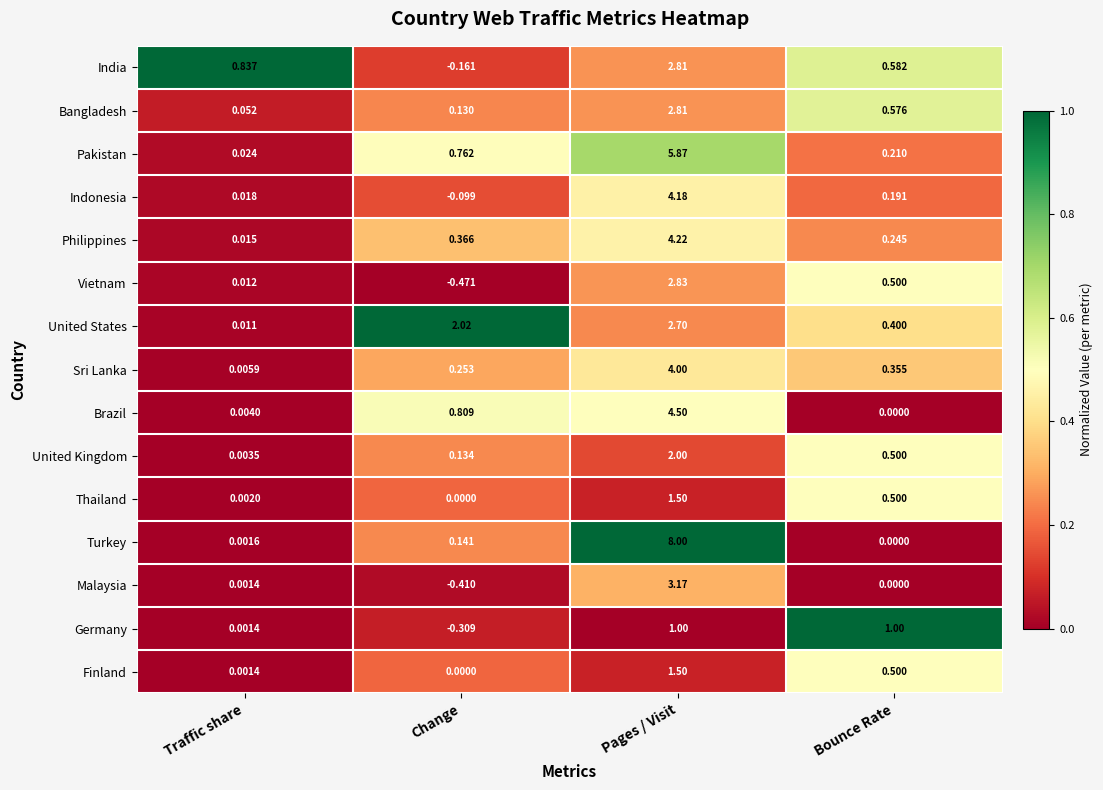

Which category has the highest value across all series?

Pages / Visit